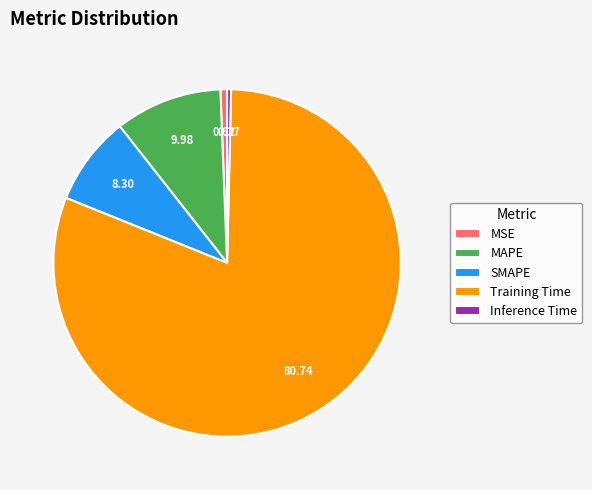

Count the number of slices in the pie.

5